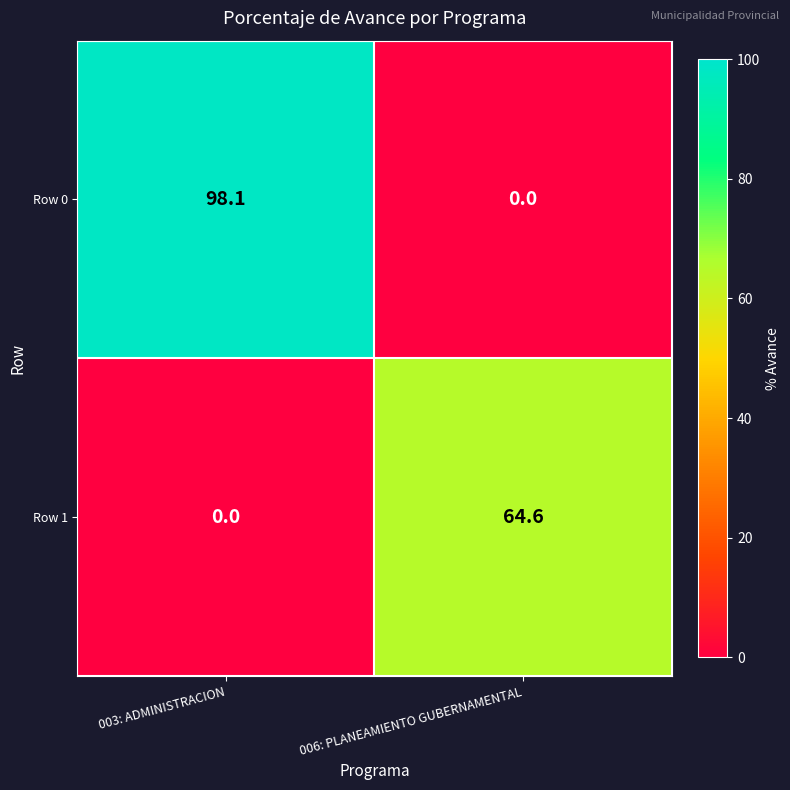

What is the sum of all Row 0 values?

98.1